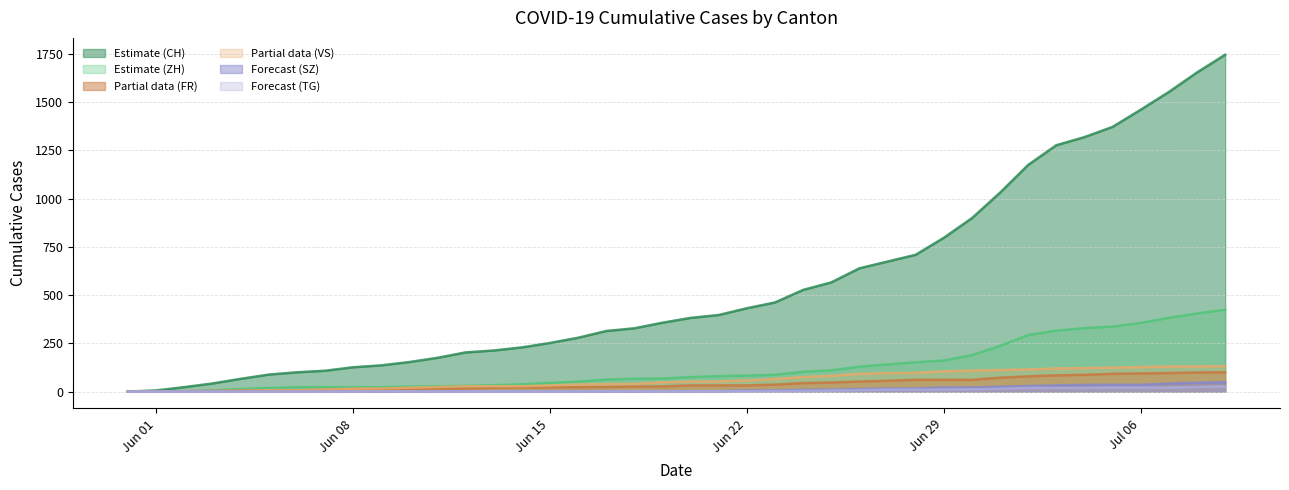

Which series has the widest spread of values?

Estimate (CH)